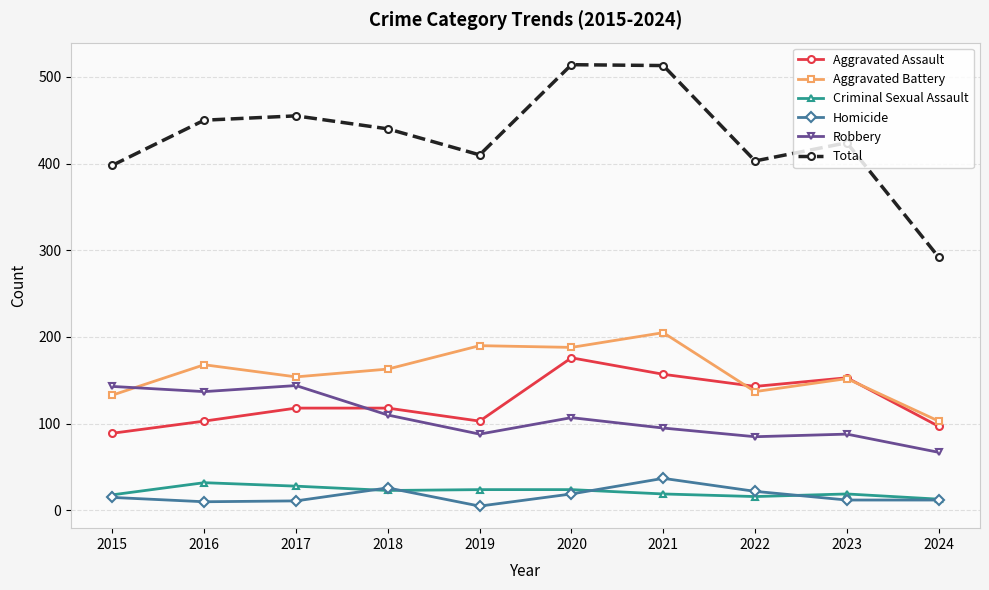

At which label does Robbery first exceed 107?

2015